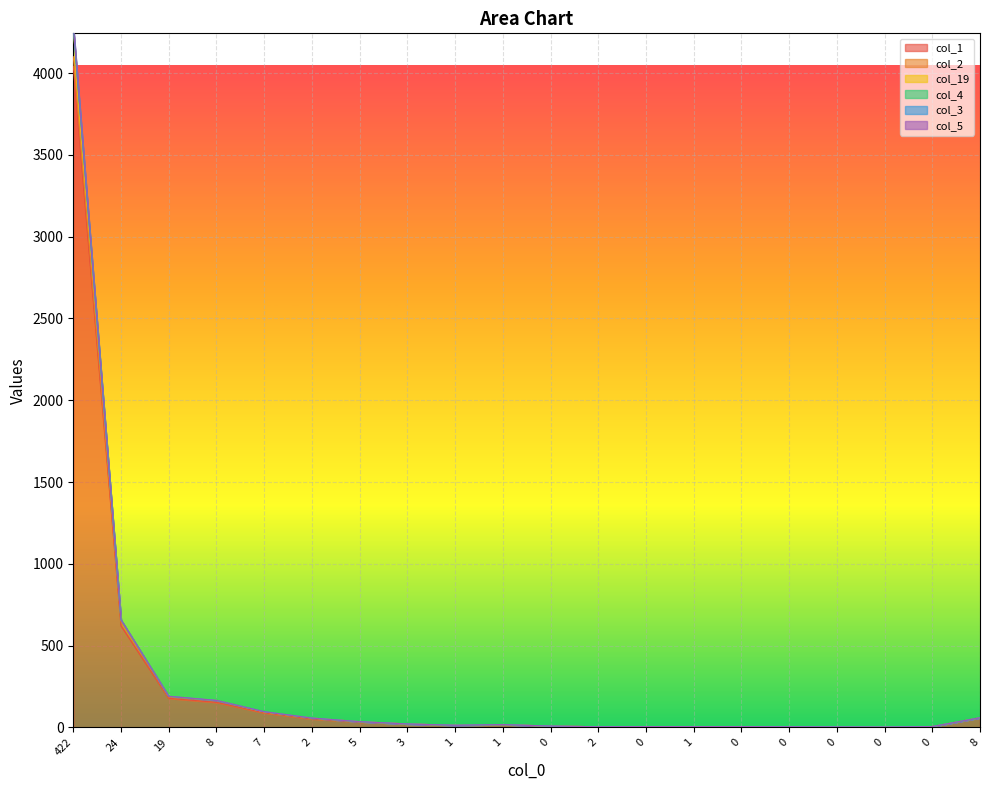

Is the value of col_1 at 1 greater than the value of col_19 at 7?

No